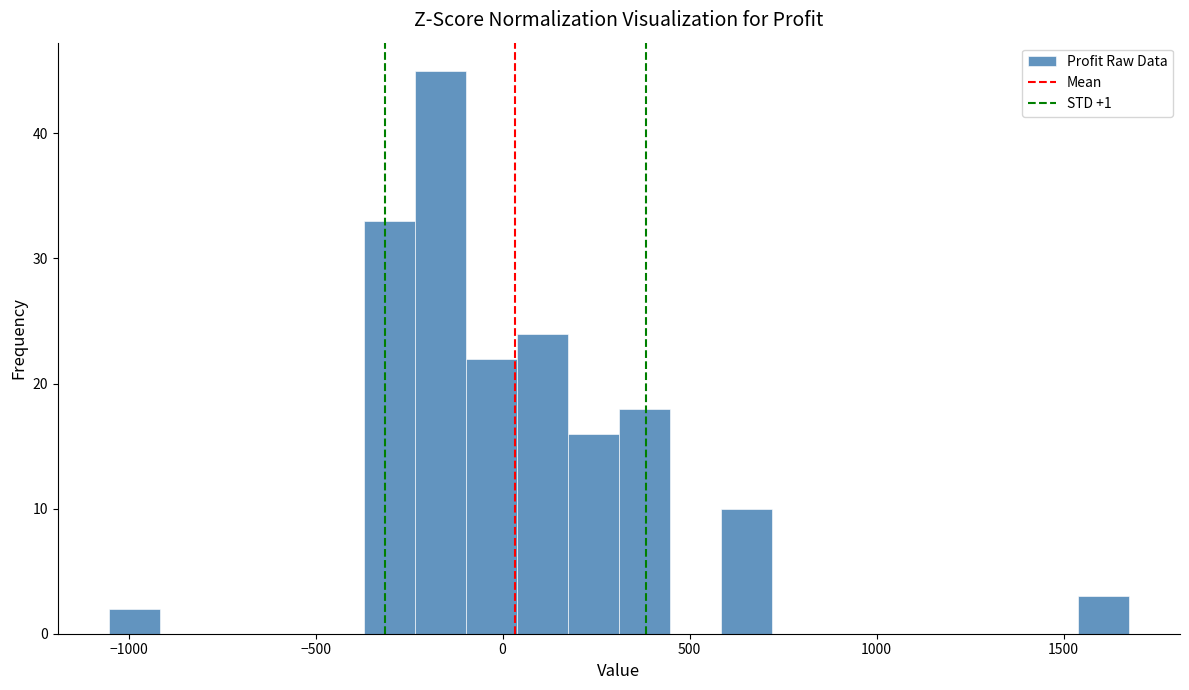

Read against the x-axis, roughly where is the centre of the tallest bar?

-150